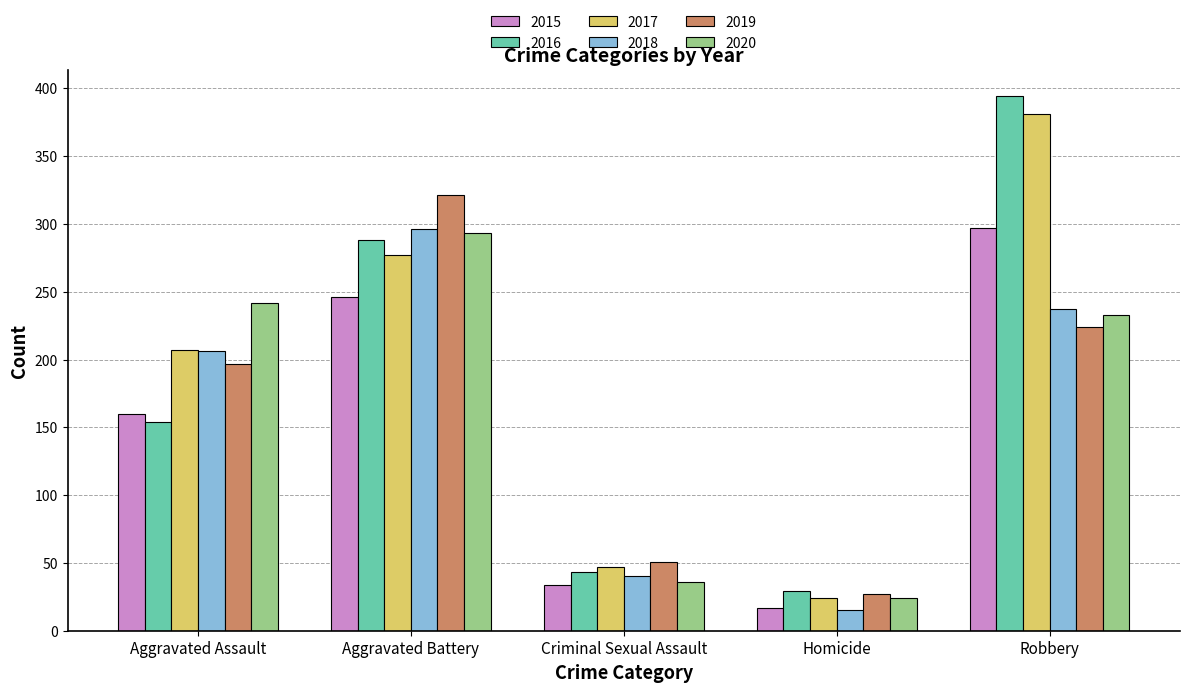

Which category has the highest value across all series?

Robbery